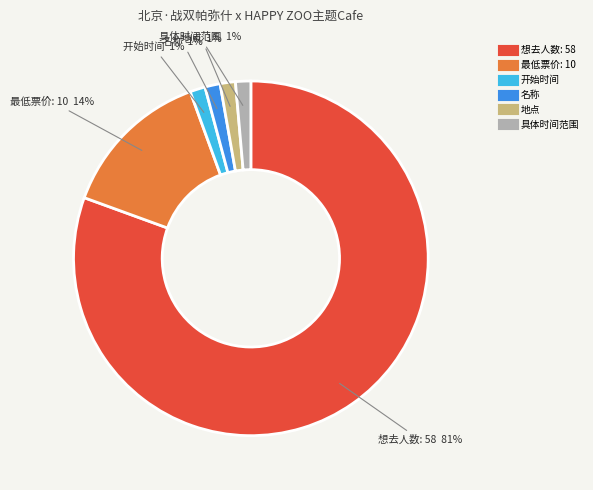

Which category has the biggest portion of the pie?

想去人数: 58